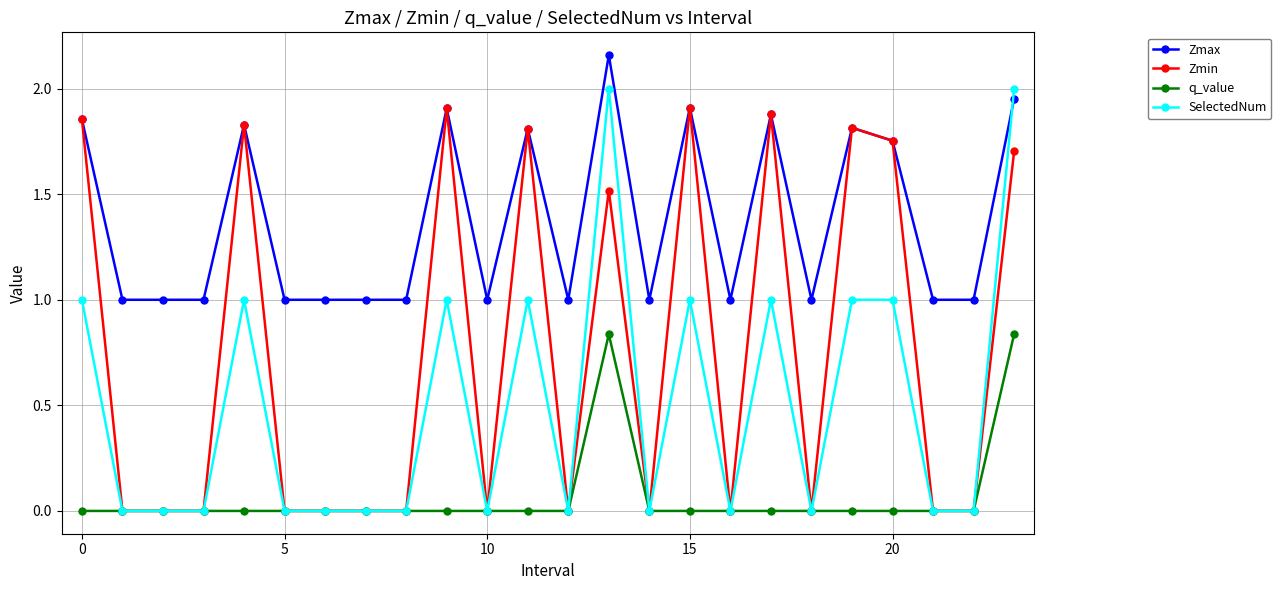

How many lines are shown in the chart?

4